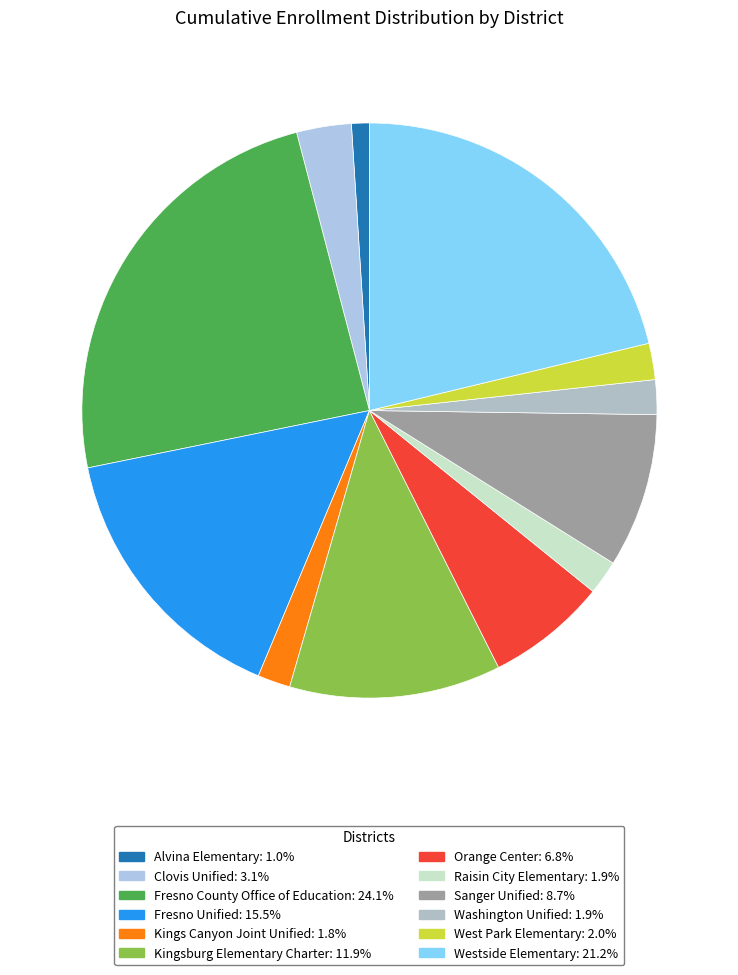

Count the number of slices in the pie.

12